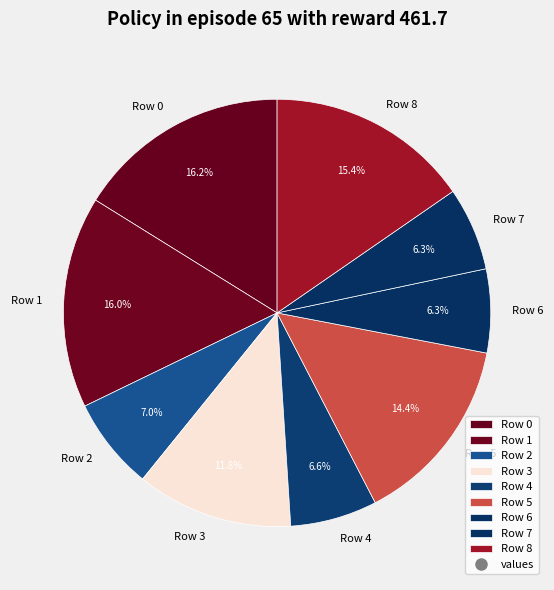

To the nearest percent, what is the average slice percentage?

11%